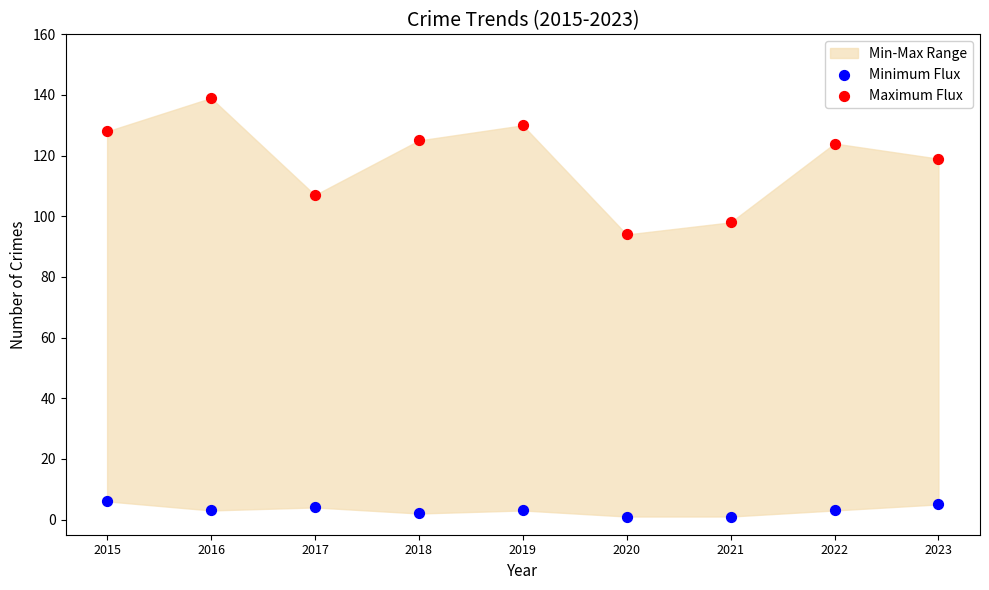

In the Maximum Flux series, what Y value is closest to 116?

119